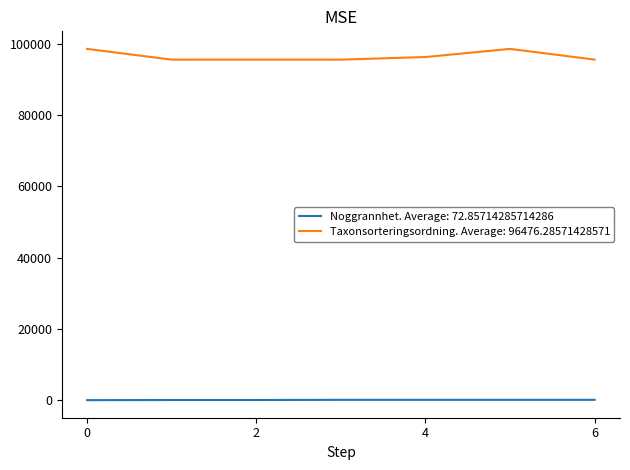

Which series has the largest range (max minus min)?

Taxonsorteringsordning. Average: 96476.28571428571